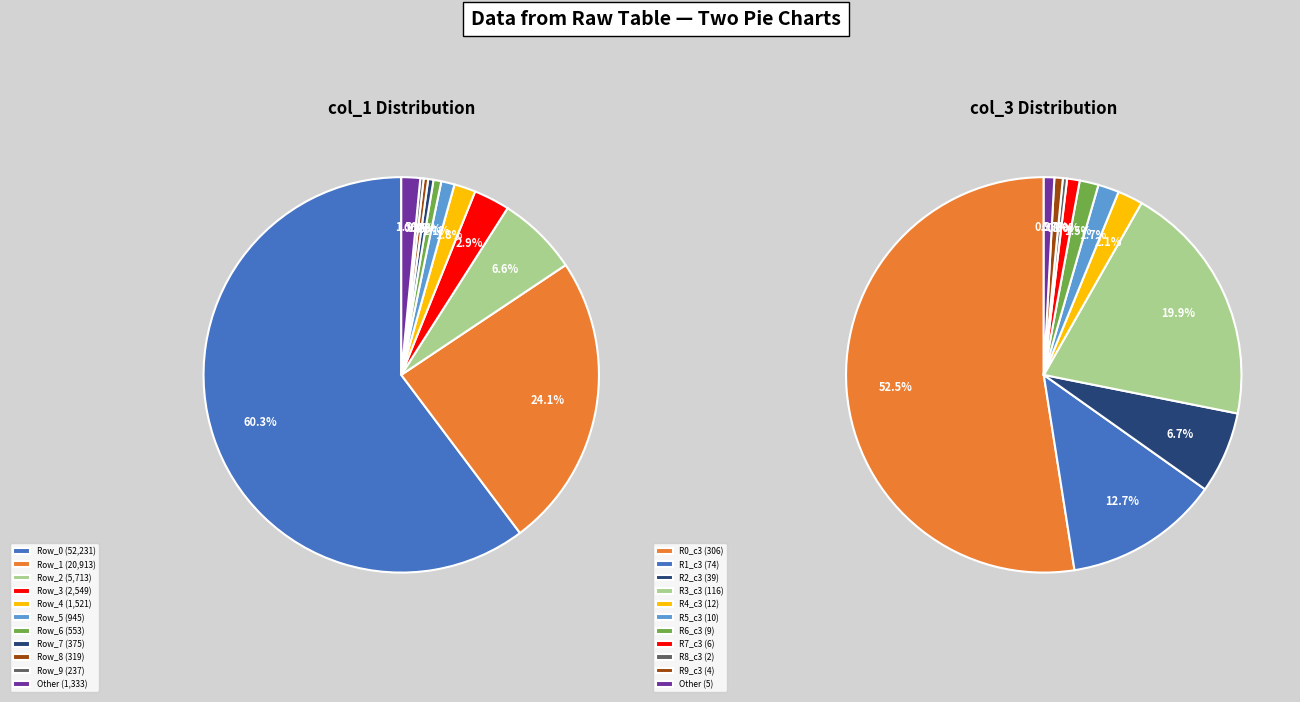

What is the majority slice?

Row_0